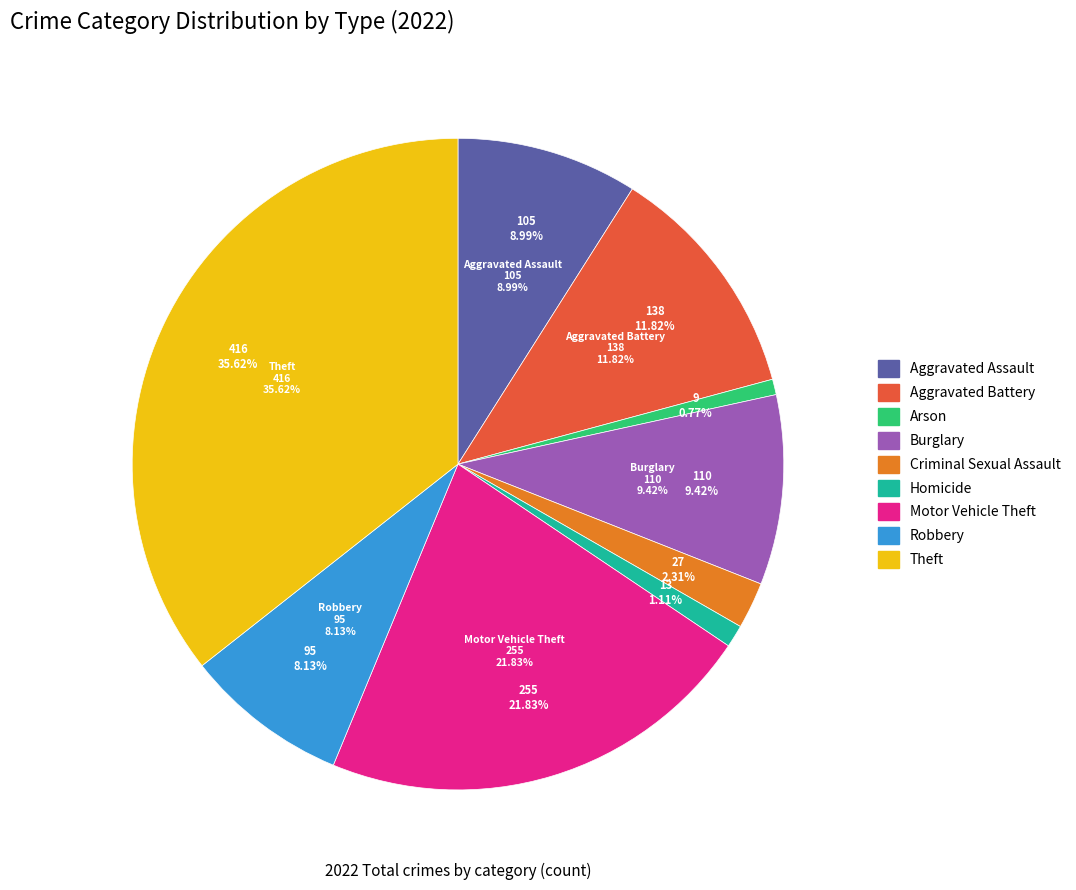

What percentage is the Robbery slice, to the nearest percent?

8%